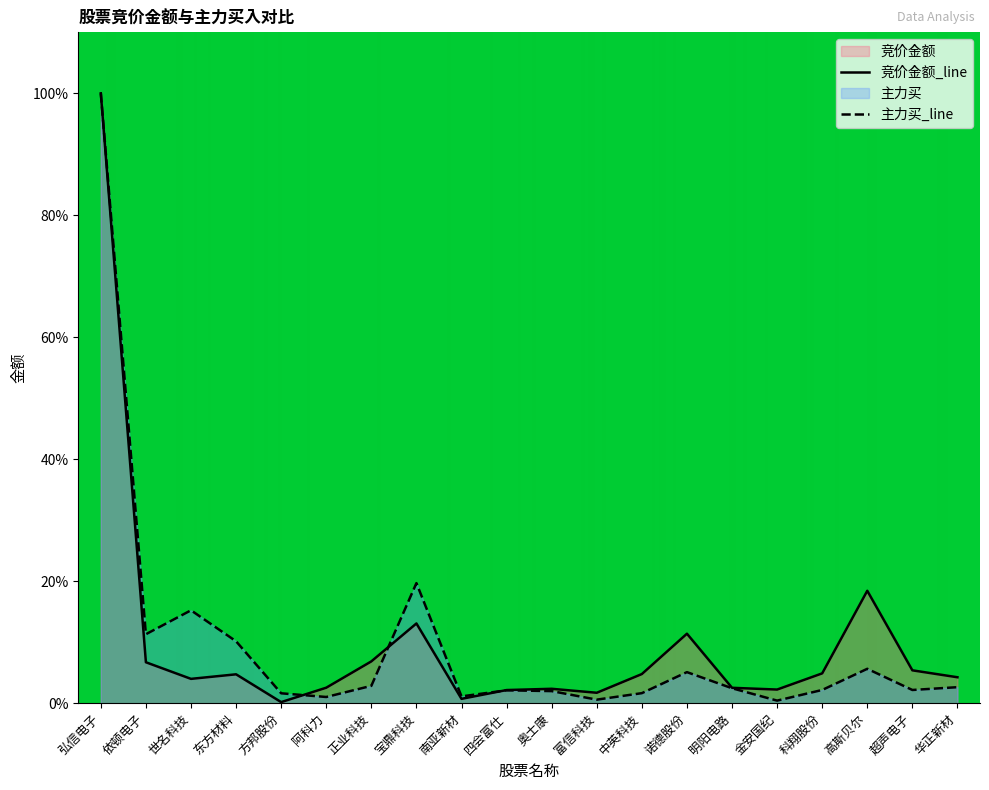

What is the difference between the highest and lowest values at 华正新材?

1.6